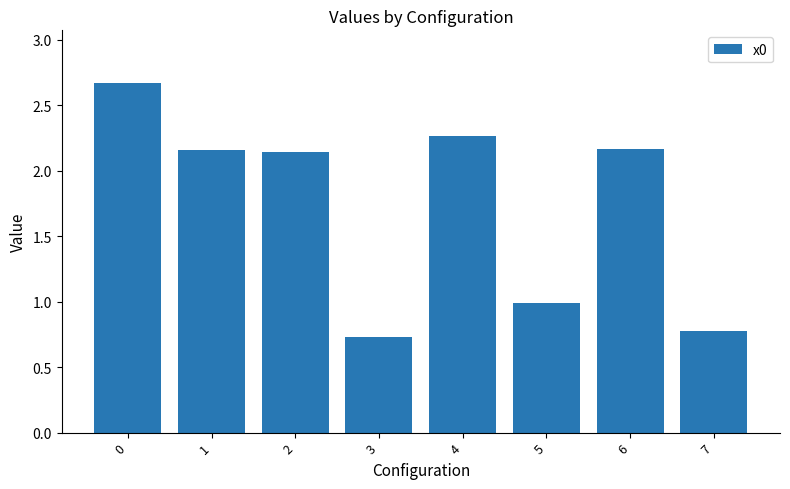

What is the greatest value displayed?

2.7